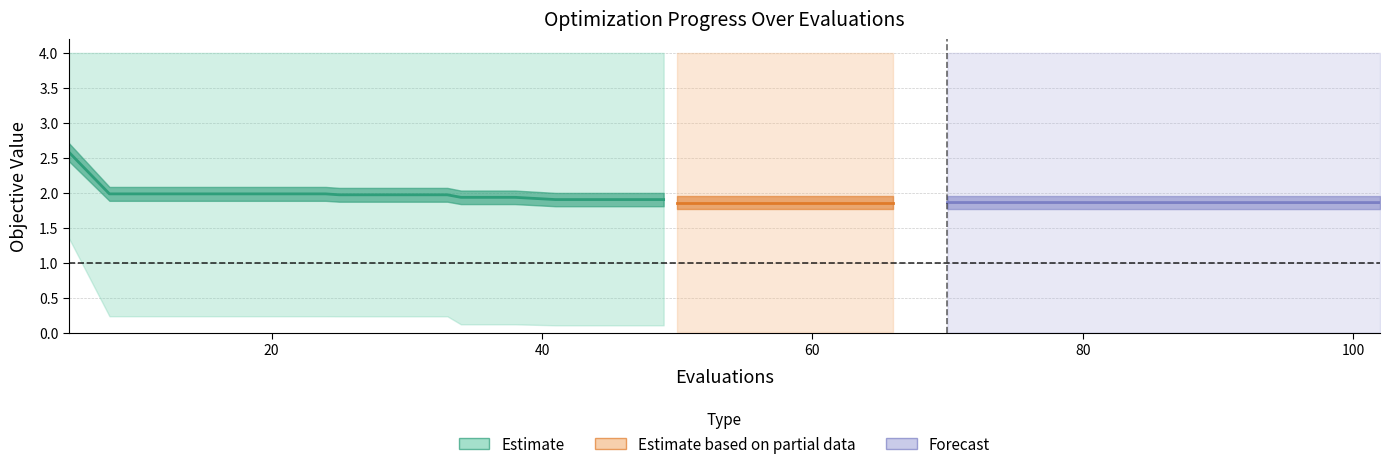

Reading left to right, extract all data points from this chart.

mean: 5=2.6	8=2.0	12=2.0	16=2.0	20=2.0	24=2.0	25=2.0	29=2.0	33=2.0	34=1.9	38=1.9	41=1.9	45=1.9	49=1.9	50=1.9	54=1.9	58=1.9	62=1.9	66=1.9	70=1.9	74=1.9	78=1.9	82=1.9	86=1.9	90=1.9	94=1.9	98=1.9	102=1.9
best: 5=1.4	8=0.2	12=0.2	16=0.2	20=0.2	24=0.2	25=0.2	29=0.2	33=0.2	34=0.1	38=0.1	41=0.1	45=0.1	49=0.1	50=0.0	54=0.0	58=0.0	62=0.0	66=0.0	70=0.0	74=0.0	78=0.0	82=0.0	86=0.0	90=0.0	94=0.0	98=0.0	102=0.0
worst: 5=4.0	8=4.0	12=4.0	16=4.0	20=4.0	24=4.0	25=4.0	29=4.0	33=4.0	34=4.0	38=4.0	41=4.0	45=4.0	49=4.0	50=4.0	54=4.0	58=4.0	62=4.0	66=4.0	70=4.0	74=4.0	78=4.0	82=4.0	86=4.0	90=4.0	94=4.0	98=4.0	102=4.0
success num: 5=0.0	8=0.0	12=0.0	16=0.0	20=0.0	24=0.0	25=0.0	29=0.0	33=0.0	34=0.0	38=0.0	41=0.0	45=0.0	49=0.0	50=2.0	54=2.0	58=2.0	62=2.0	66=2.0	70=2.0	74=2.0	78=2.0	82=2.0	86=2.0	90=2.0	94=2.0	98=2.0	102=2.0